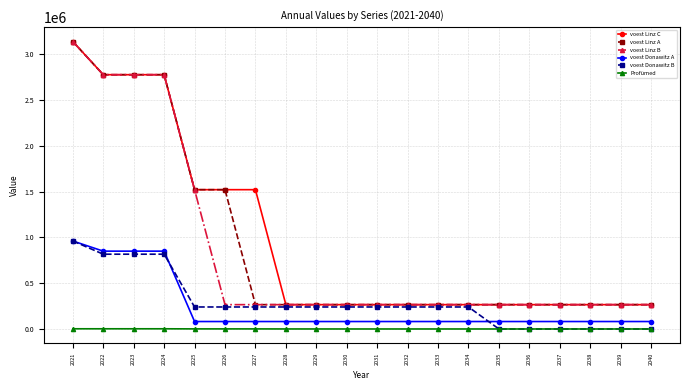

What is the spread (max minus min) of values at 2034?

265562.6